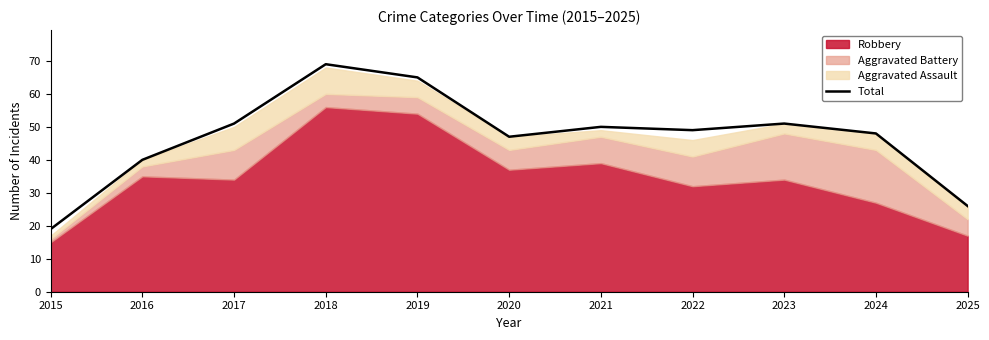

How many lines are shown in the chart?

1